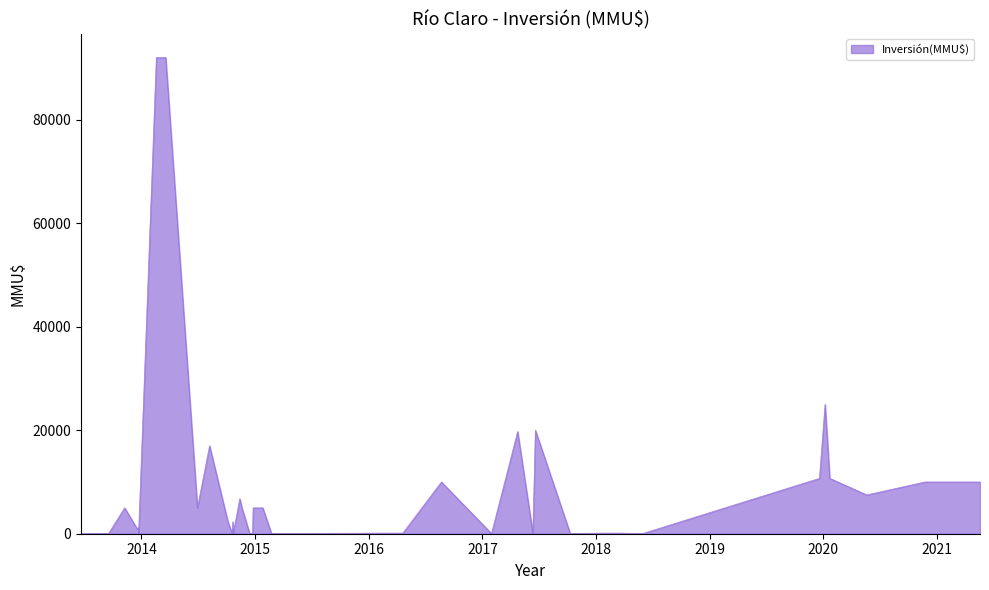

Rank the categories by value from lowest to highest.

34, 39, 21, 18, 22, 27, 38, 12, 14, 6, 25, 10, 7, 8, 9, 16, 17, 35, 36, 33, 26, 28, 19, 20, 23, 30, 37, 24, 2, 0, 1, 15, 3, 5, 29, 13, 11, 4, 31, 32